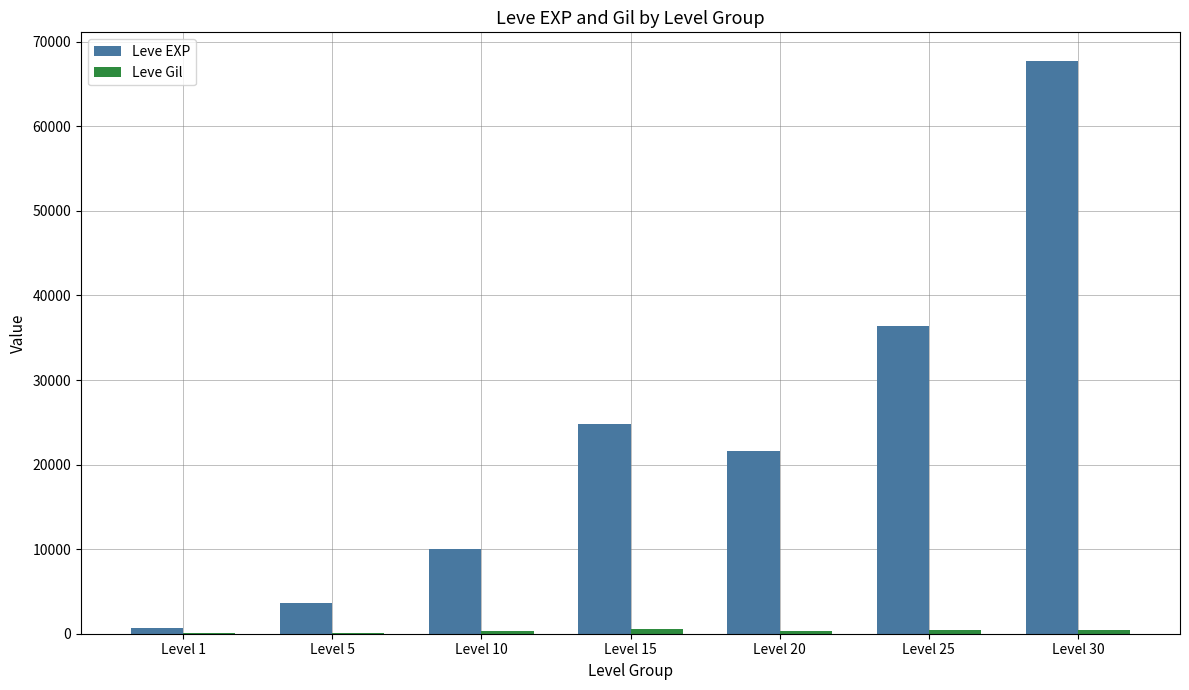

Where is Leve EXP nearest to the value 34180?

Level 25